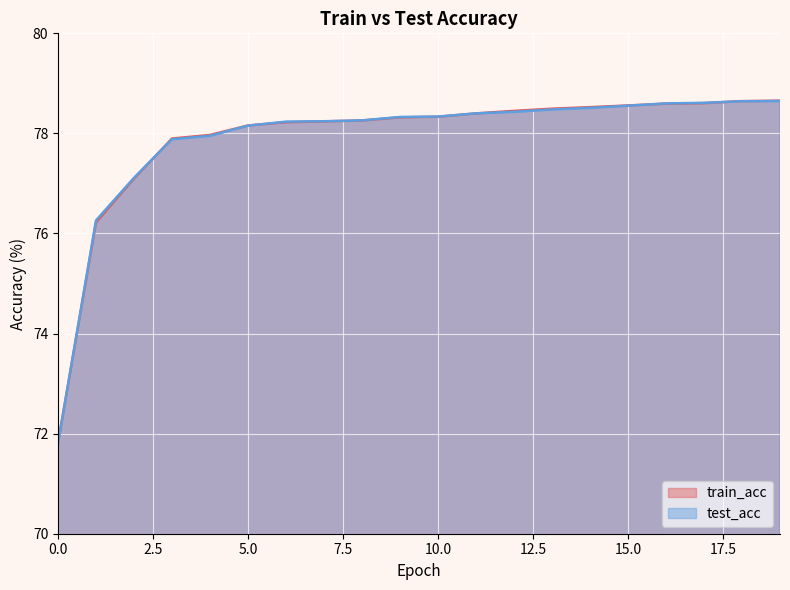

Which series has the widest spread of values?

test_acc